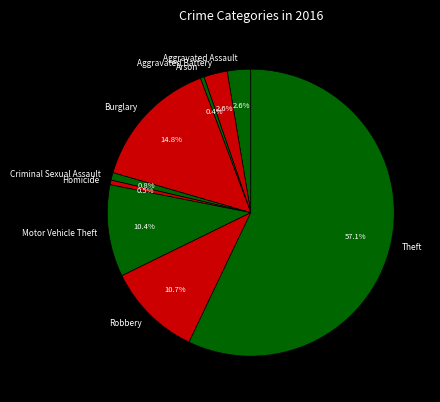

Combined, do Aggravated Assault and Robbery account for over 50%?

No